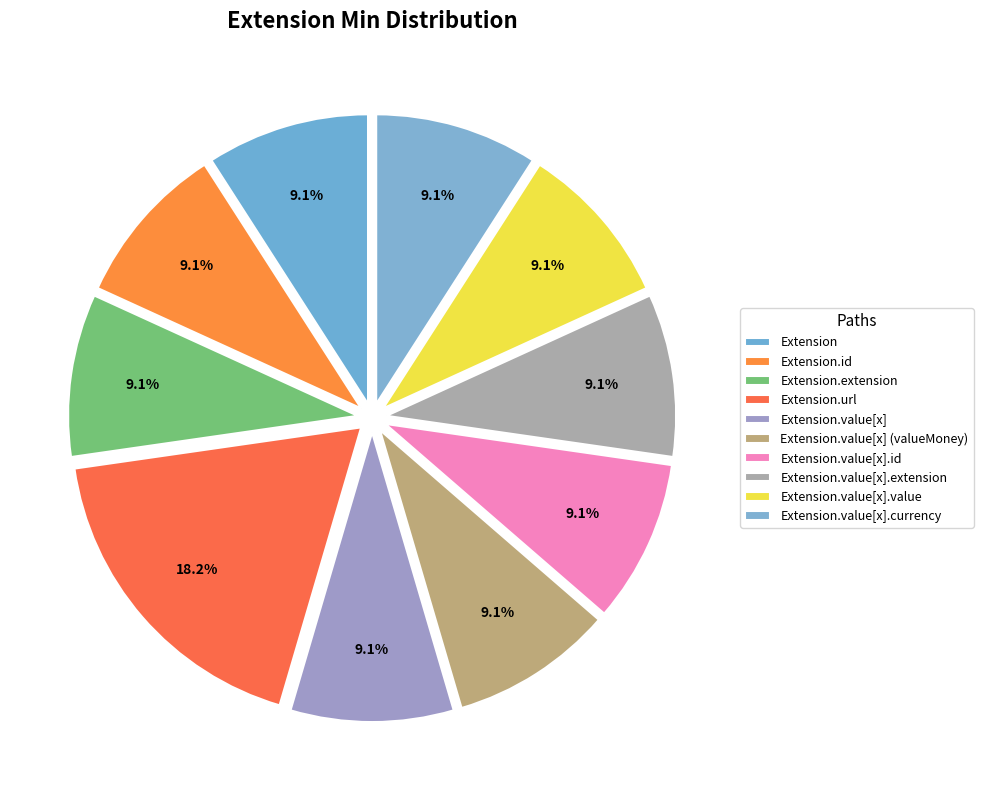

Do Extension and Extension.id together represent more than half of the pie?

No